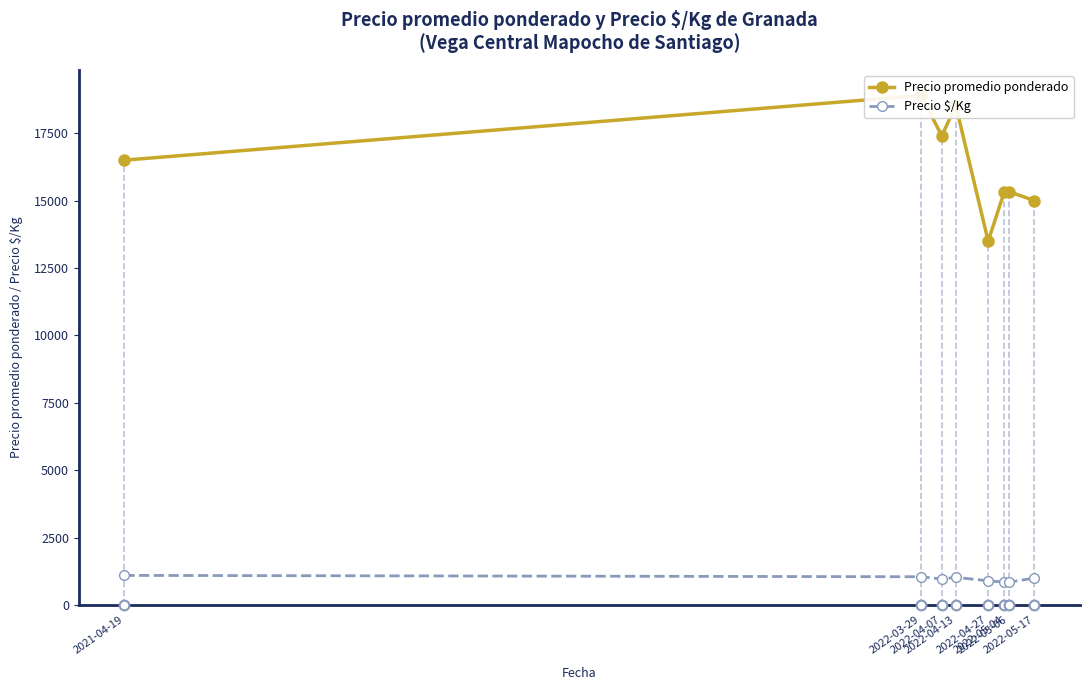

Where is the first local minimum for Precio promedio ponderado?

2022-04-07